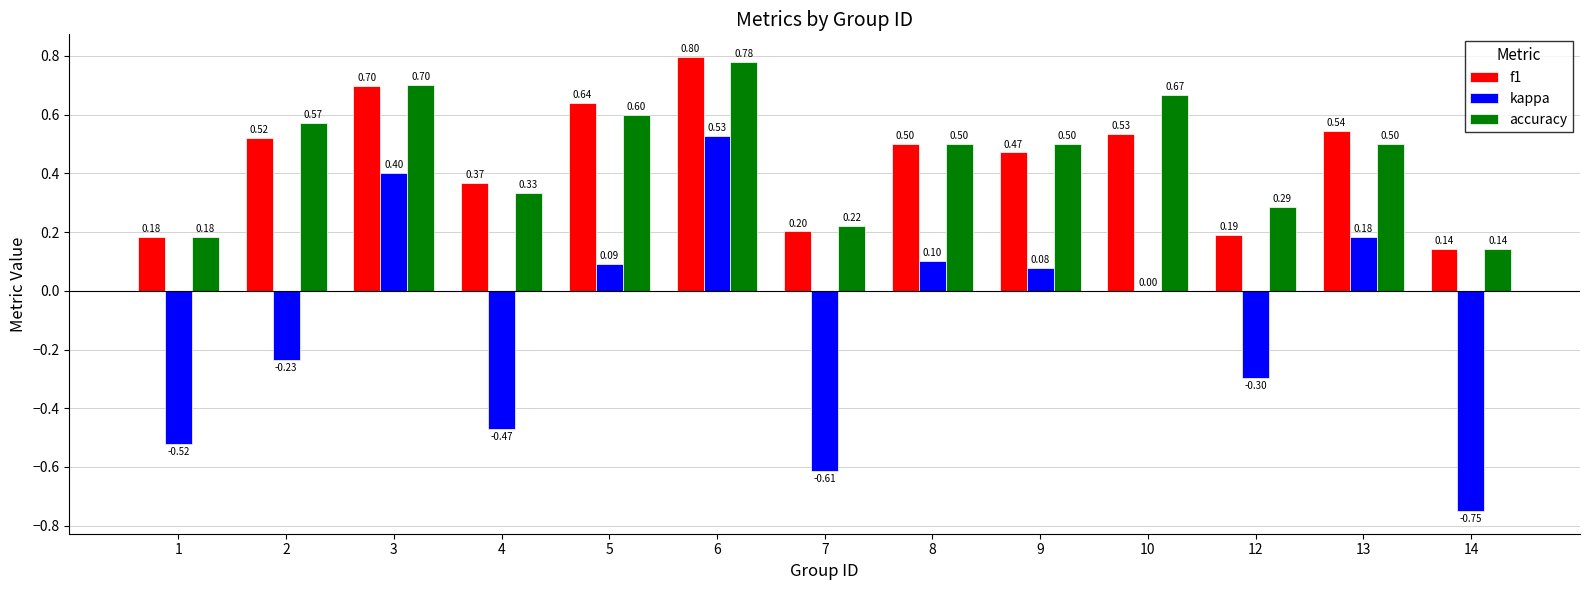

Between 2 and 6, which series saw the biggest shift?

kappa